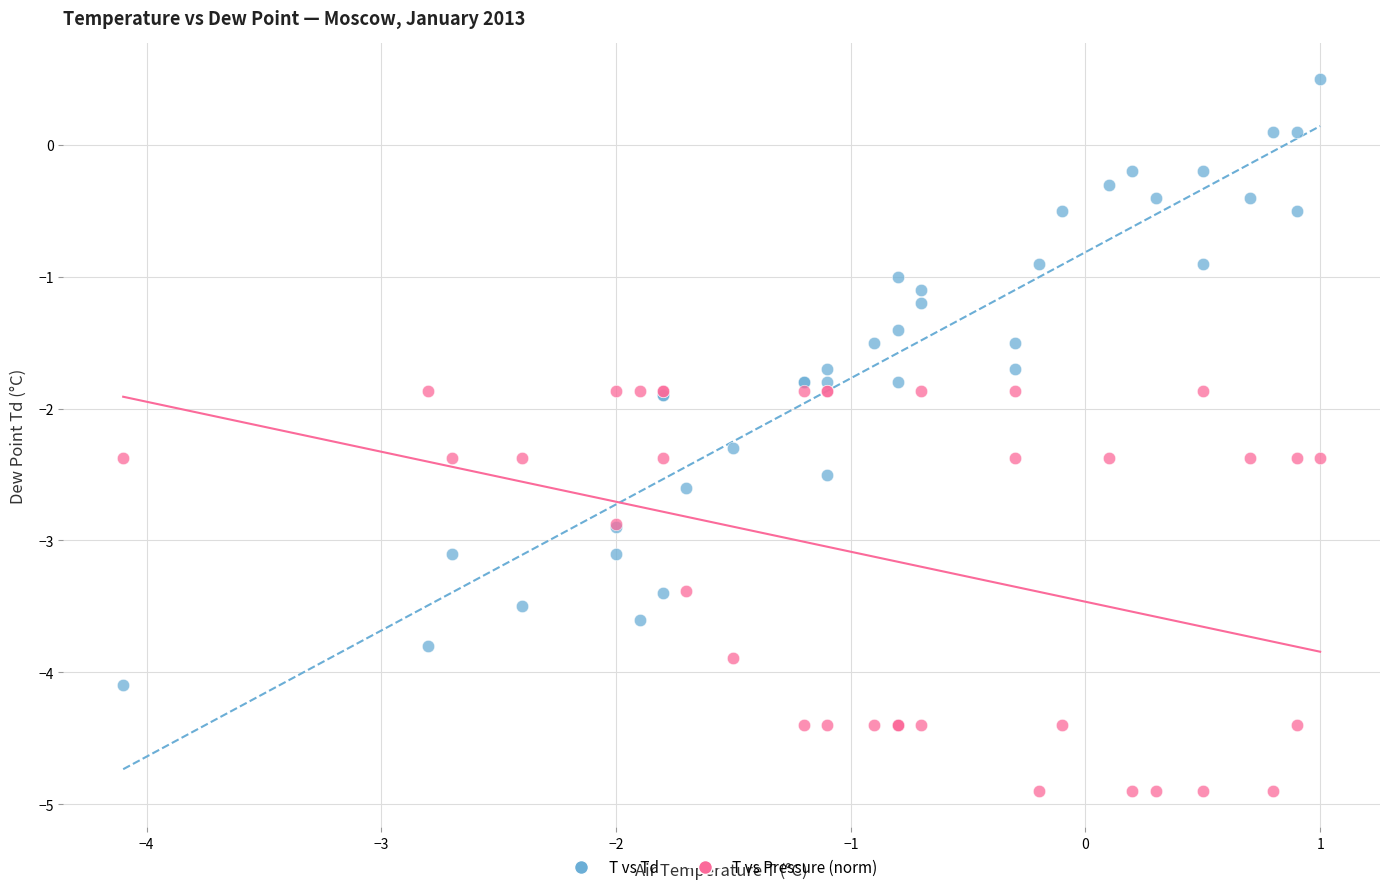

What are all the series names shown in the legend?

T vs Td, T vs Pressure (norm)